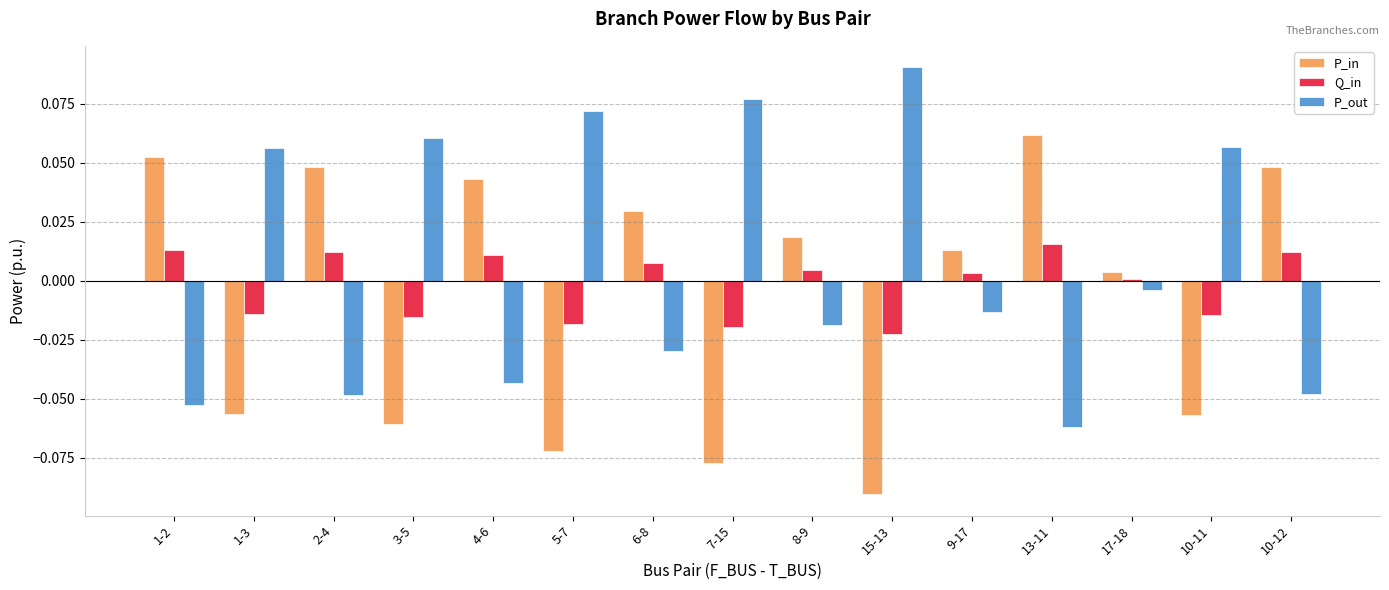

At 4-6, list the series in order from smallest to largest.

P_out, Q_in, P_in